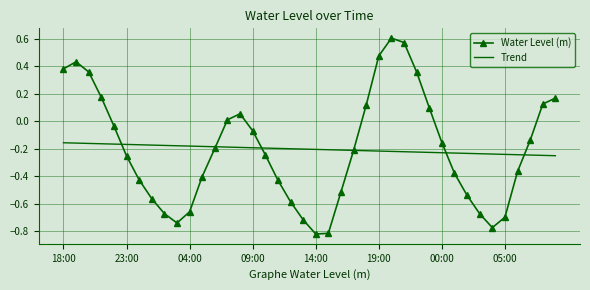

How many intersections are there between Trend and Water Level (m)?

6